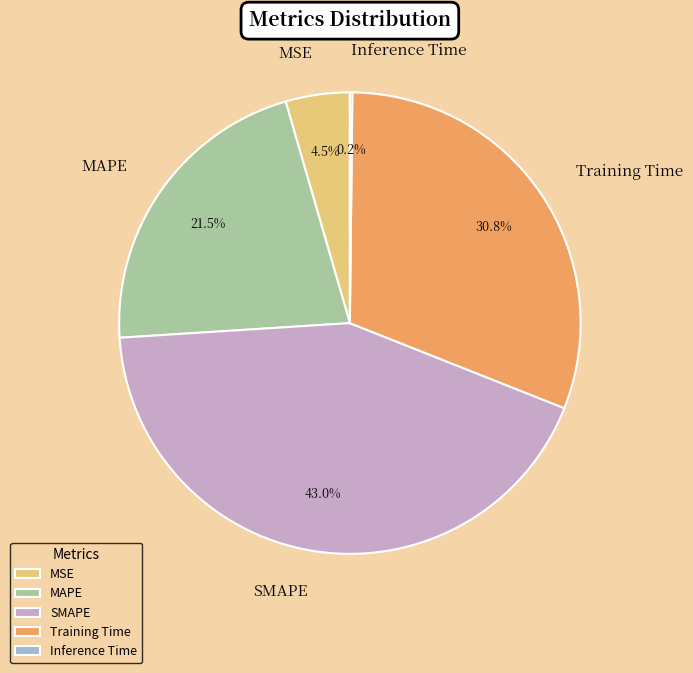

What is the total percentage of Training Time and SMAPE?

73.8%